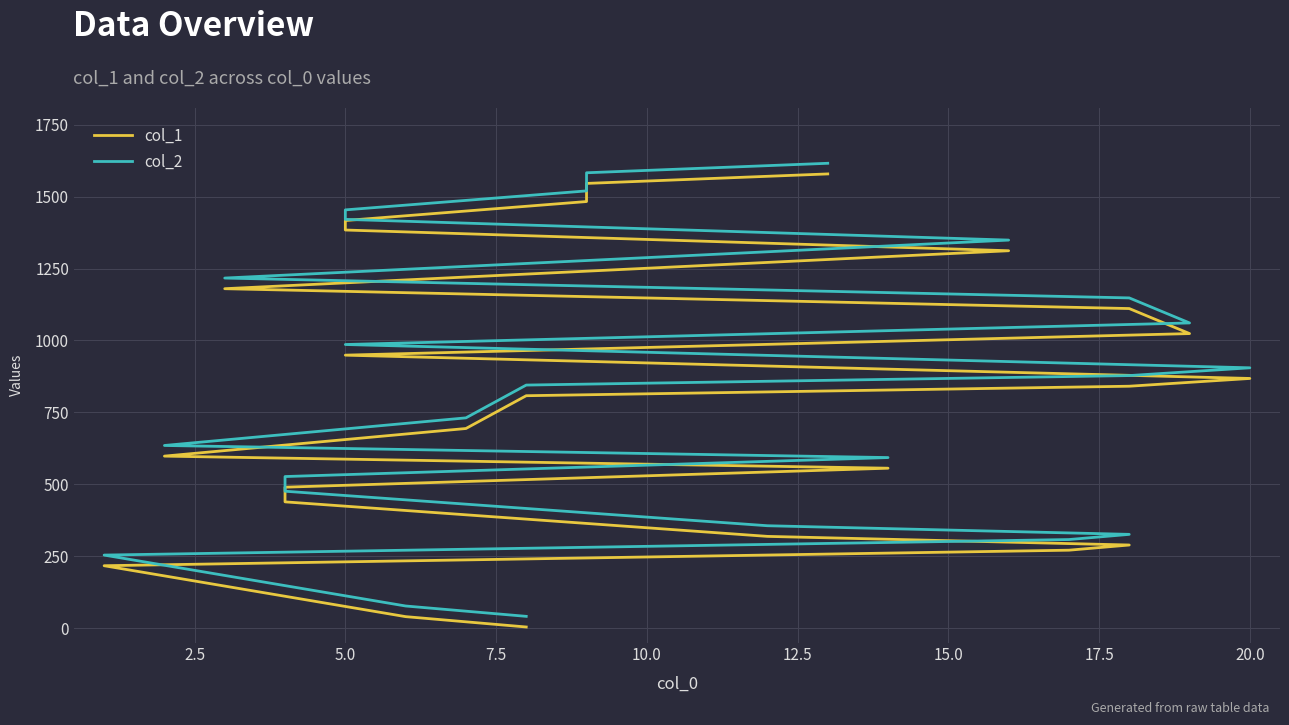

The value of col_2 at 11 is 1337. True or false?

False